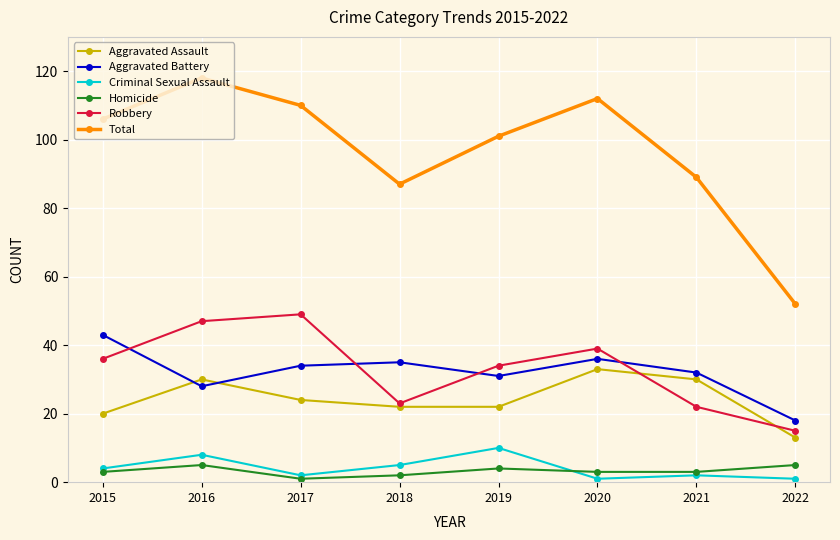

In Criminal Sexual Assault, how many points are lower than both neighbors (excluding endpoints)?

2